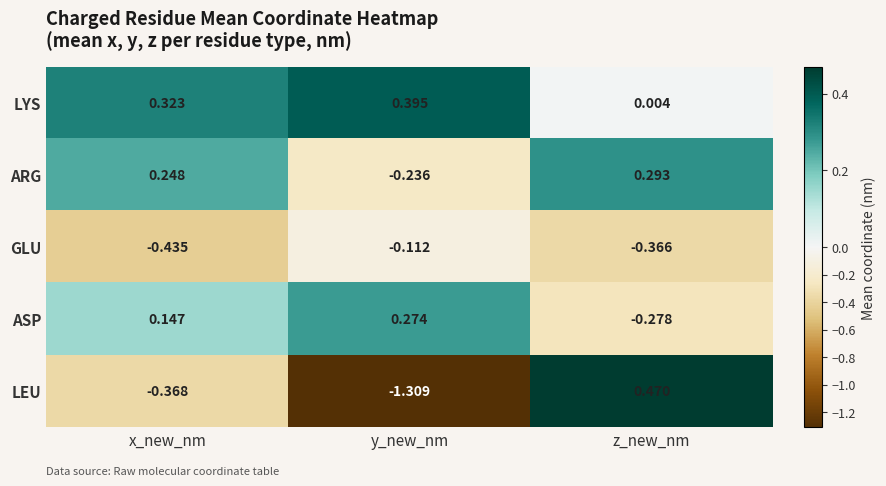

At which label does LEU reach its minimum?

y_new_nm